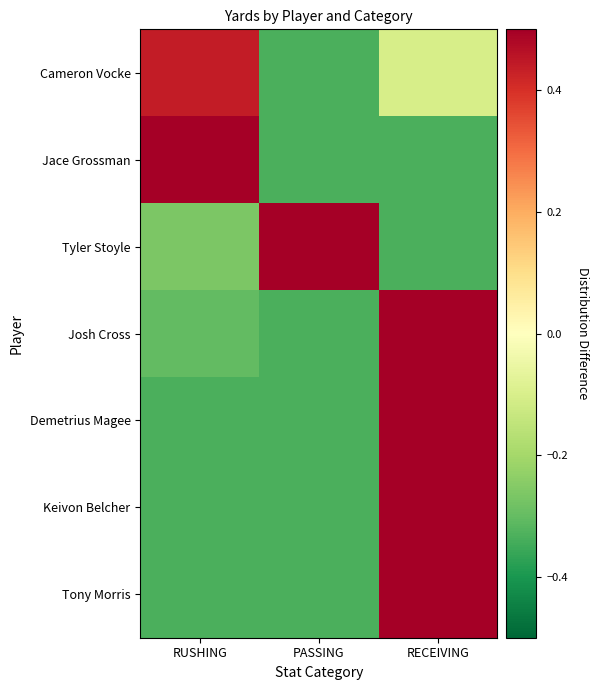

How many data points does each series have?

3